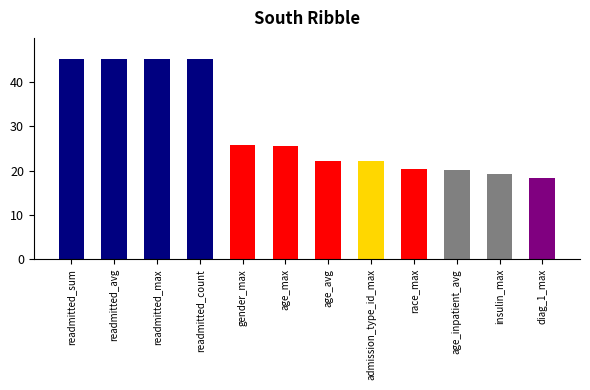

What is the smallest value displayed?

18.4